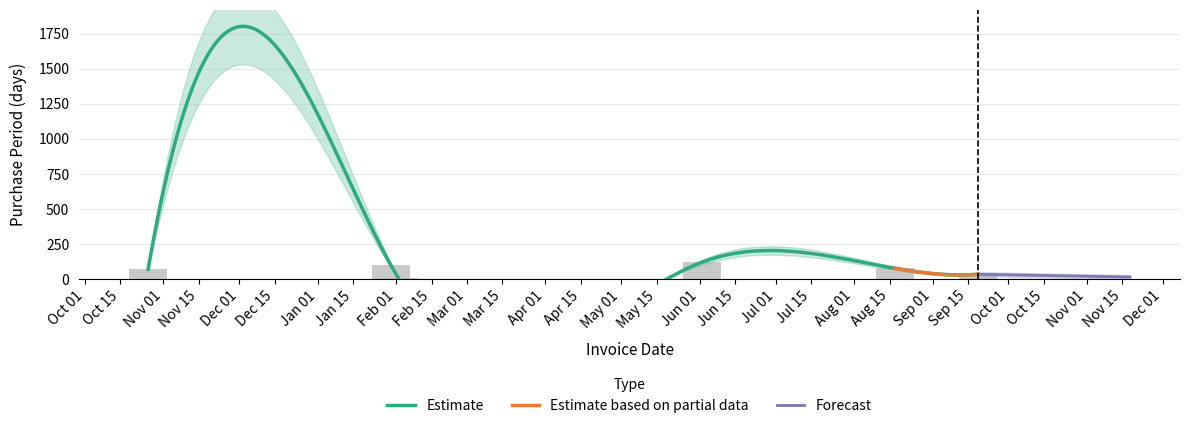

Which label corresponds to the smallest value in the chart?

Feb 01